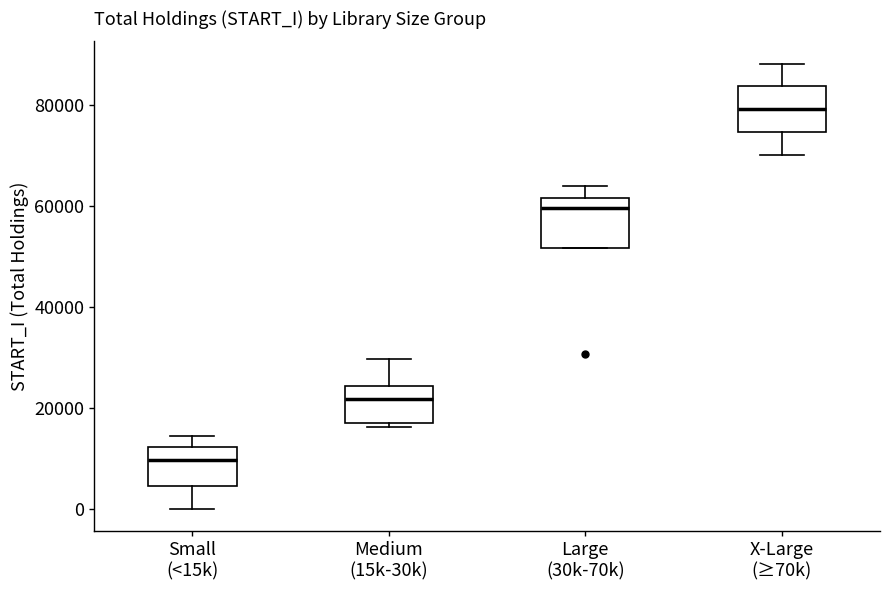

Reading left to right, transcribe this box plot: for each box, give where its median line is, the range the box spans, and where its two whiskers end, as read against the y-axis. The values are not printed on the chart, so give them approximately, as read against the axis.

Small (<15k): median 10000, box 4000 to 12000, whiskers 0 to 14000
Medium (15k-30k): median 22000, box 16000 to 24000, whiskers 16000 (just below the box's lower edge) to 30000
Large (30k-70k): median 60000, box 52000 to 62000, whiskers 52000 to 64000
X-Large (≥70k): median 80000, box 74000 to 84000, whiskers 70000 to 88000